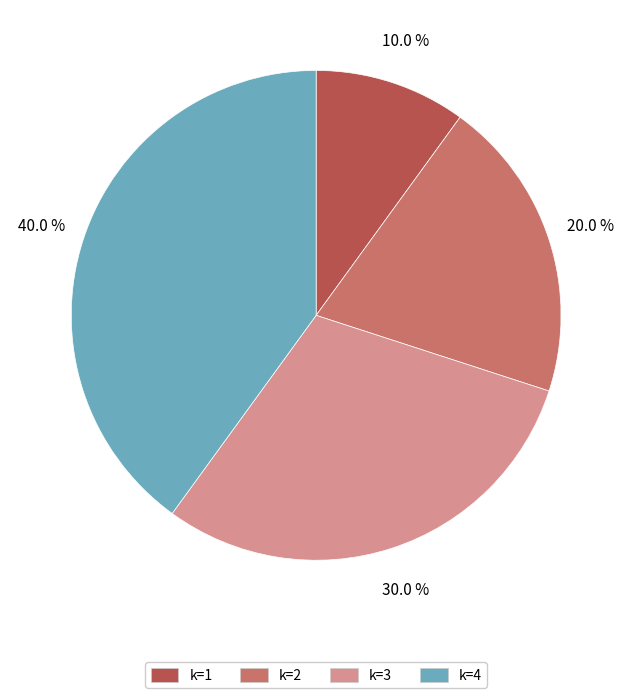

Rank the categories by value from highest to lowest.

k=4, k=3, k=2, k=1